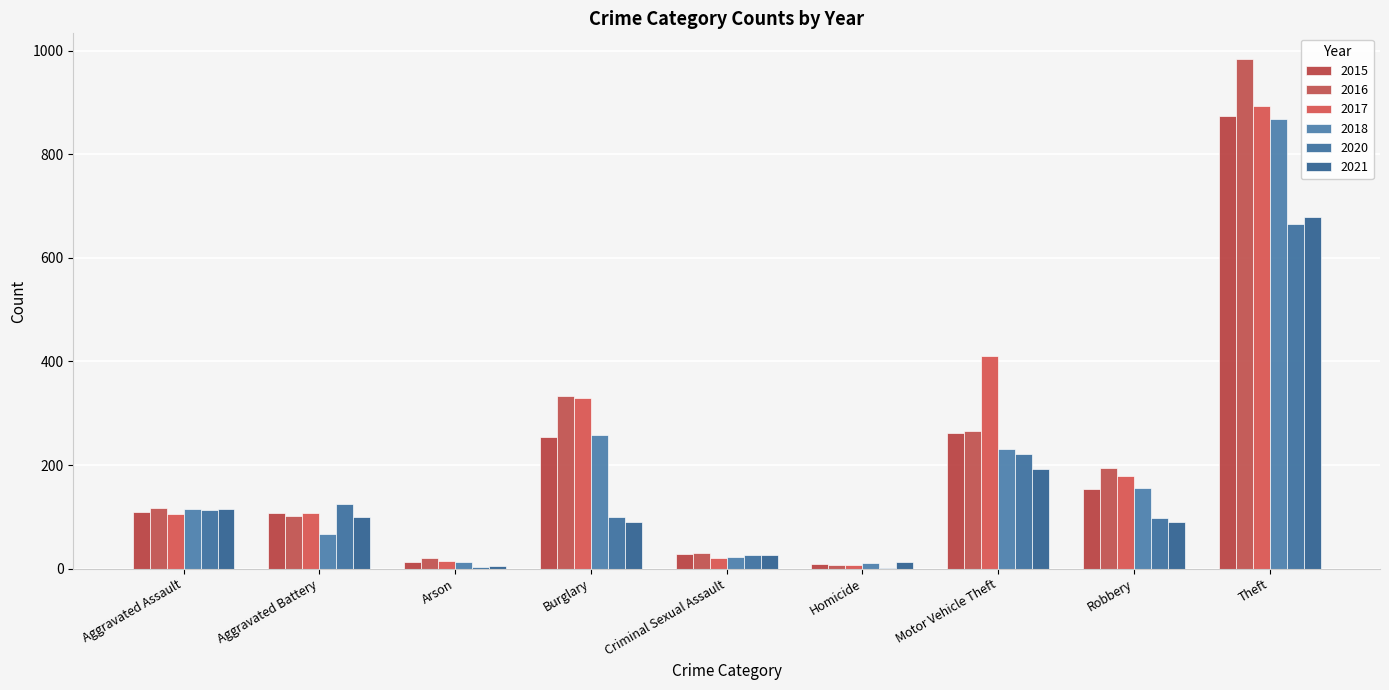

How many categories are shown in the chart?

9